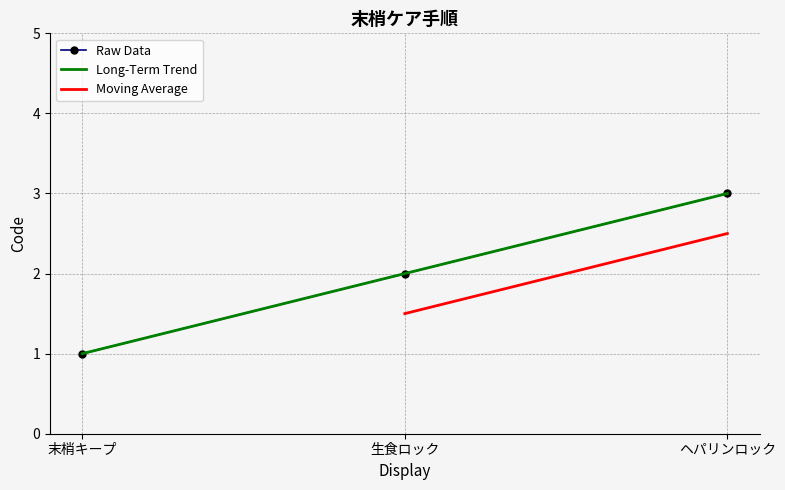

Rank the categories by Raw Data value from highest to lowest.

ヘパリンロック, 生食ロック, 末梢キープ